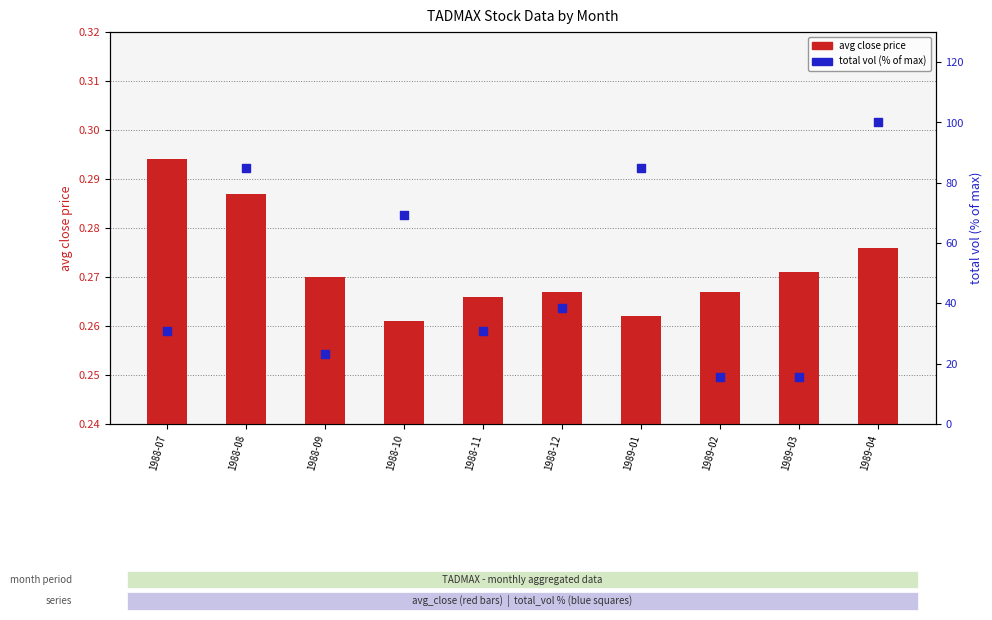

Which series has the largest Y range (max minus min)?

total_vol (pct)